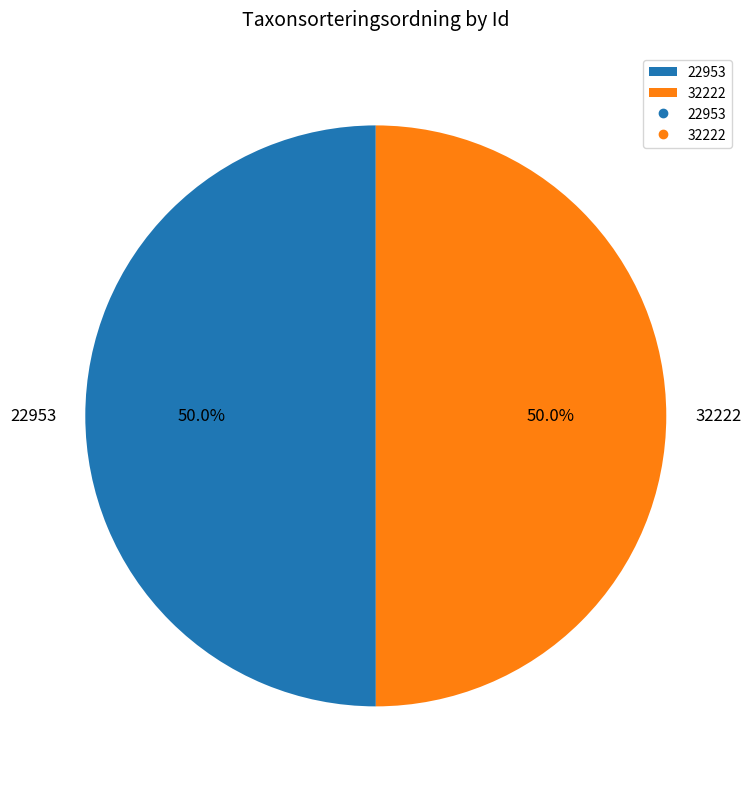

Approximately how many times larger is the value at 32222 compared to 22953?

1.0